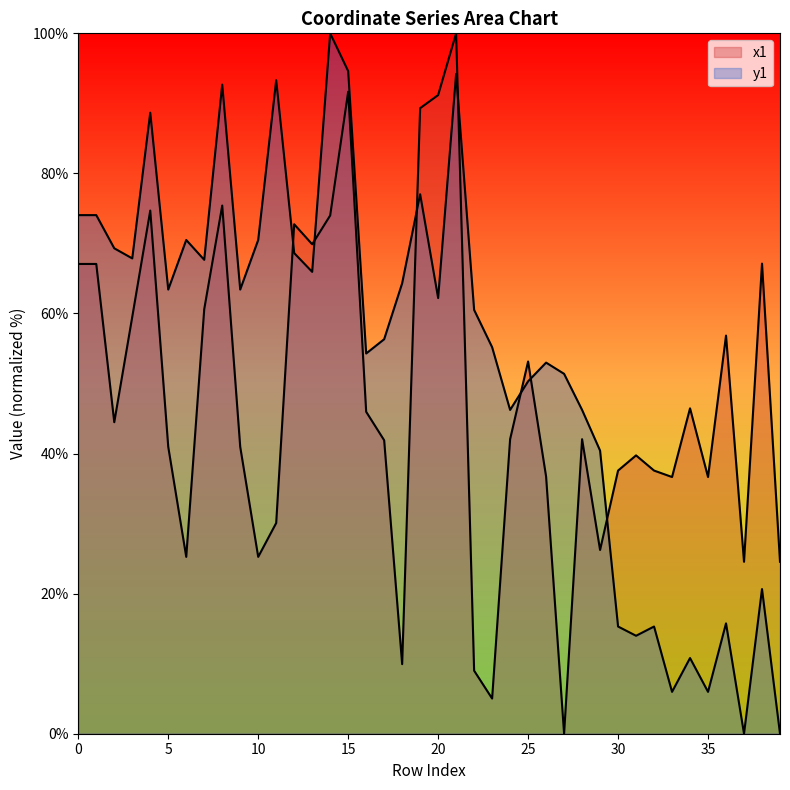

List the labels in order of y1 value, smallest first.

37, 39, 33, 35, 34, 31, 30, 32, 36, 38, 29, 24, 28, 25, 27, 26, 16, 23, 17, 22, 20, 5, 9, 18, 13, 7, 3, 12, 2, 6, 10, 0, 1, 19, 4, 8, 11, 21, 15, 14